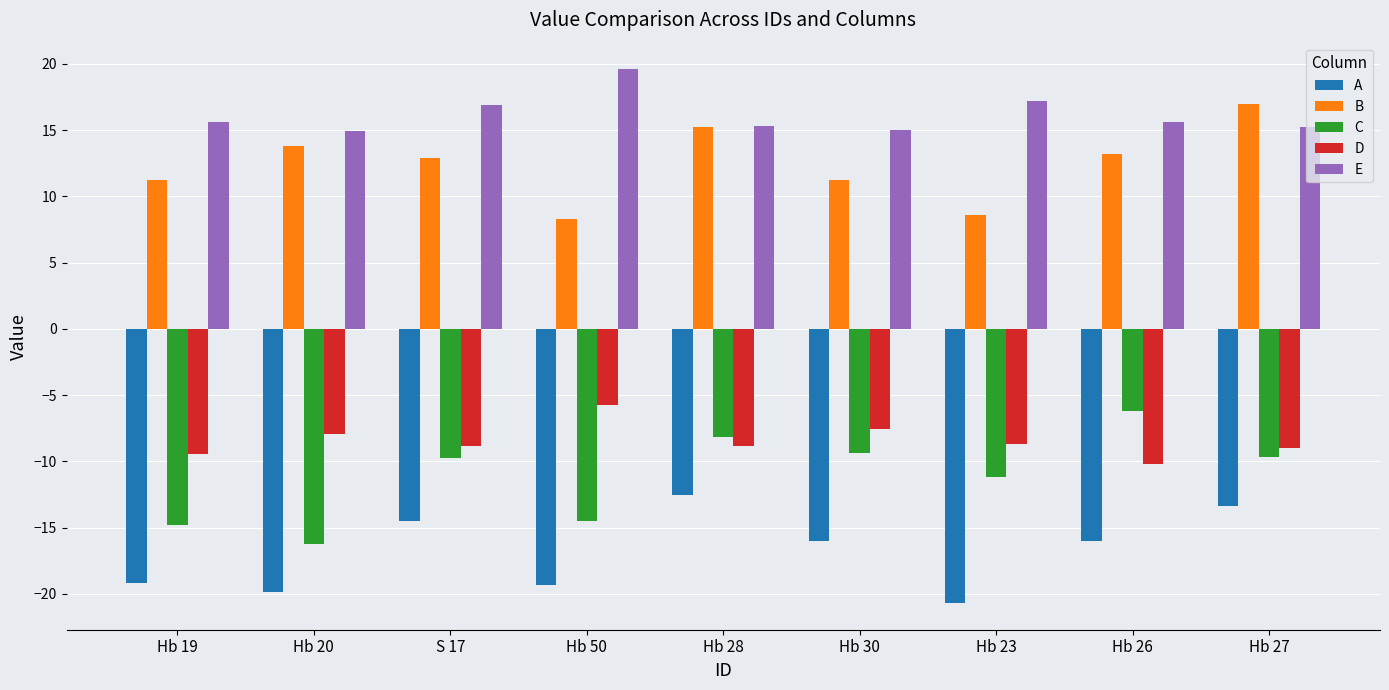

What is the total value across all series at Hb 20?

-15.3